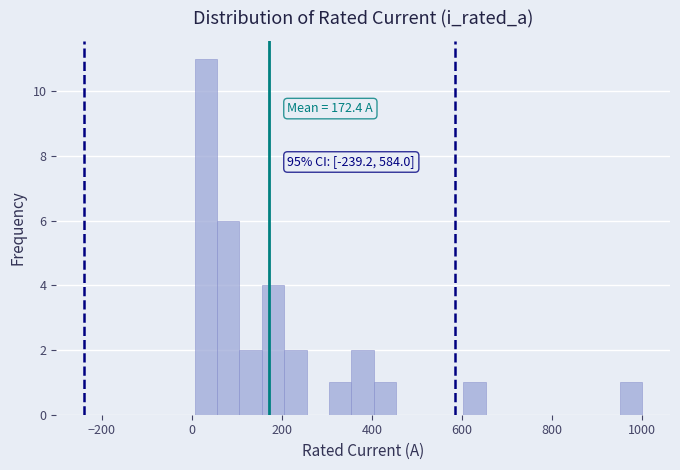

Around what value on the x-axis is the tallest bar? Give the approximate position of its centre, as read against the axis.

40